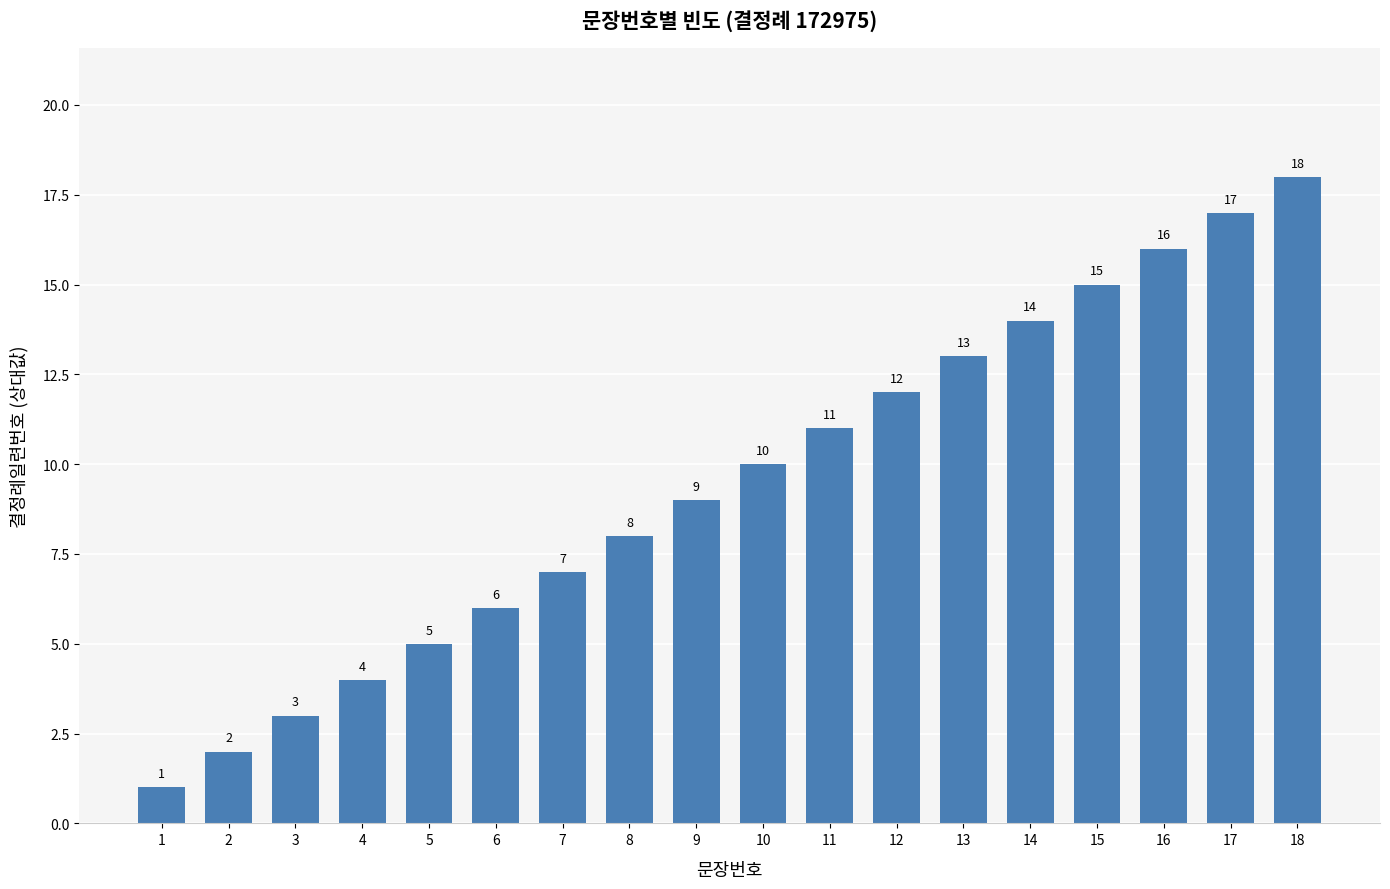

What is the smallest value displayed?

1